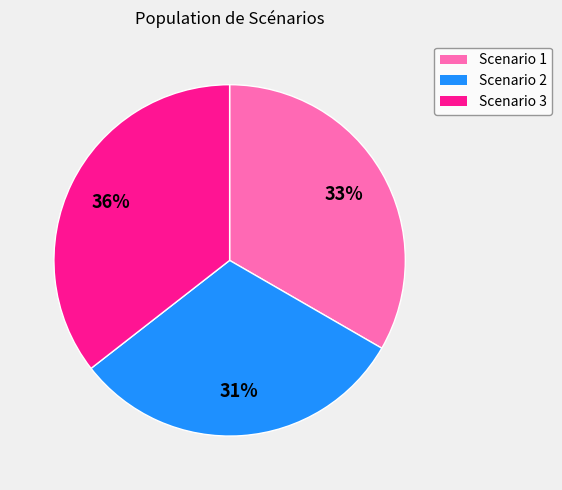

Which slice is the largest?

Scenario 3